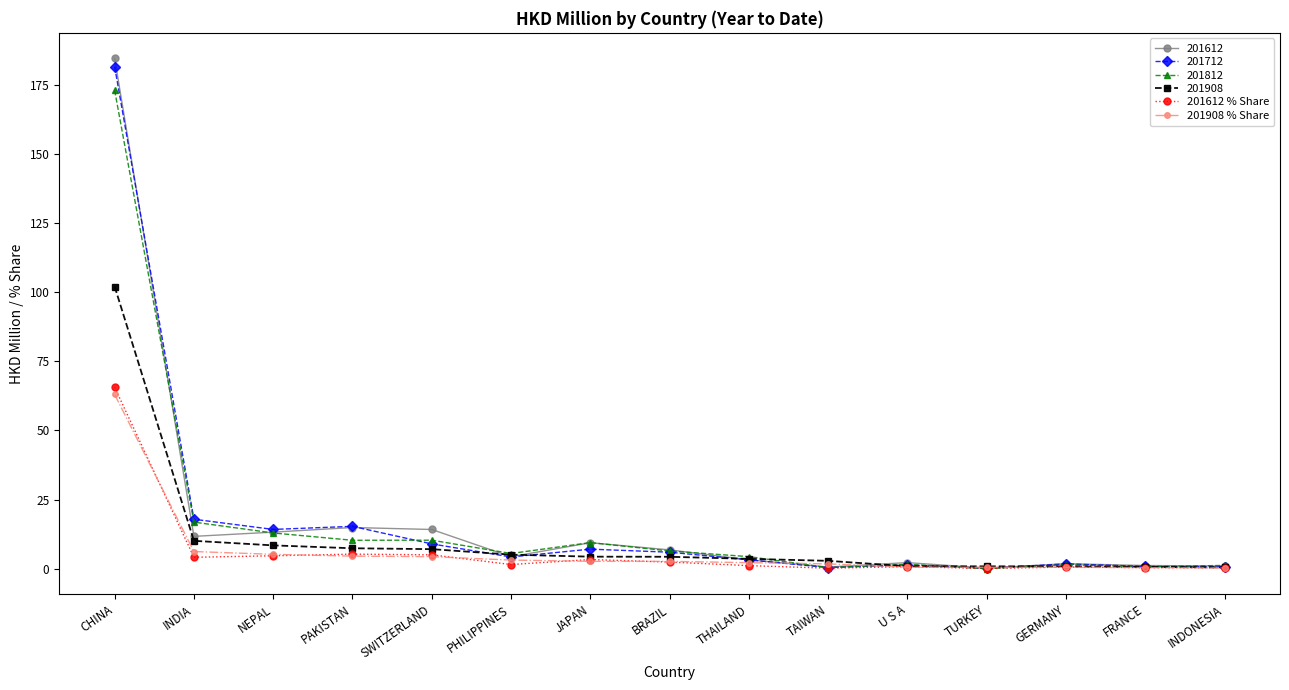

Which series has the largest range (max minus min)?

201612